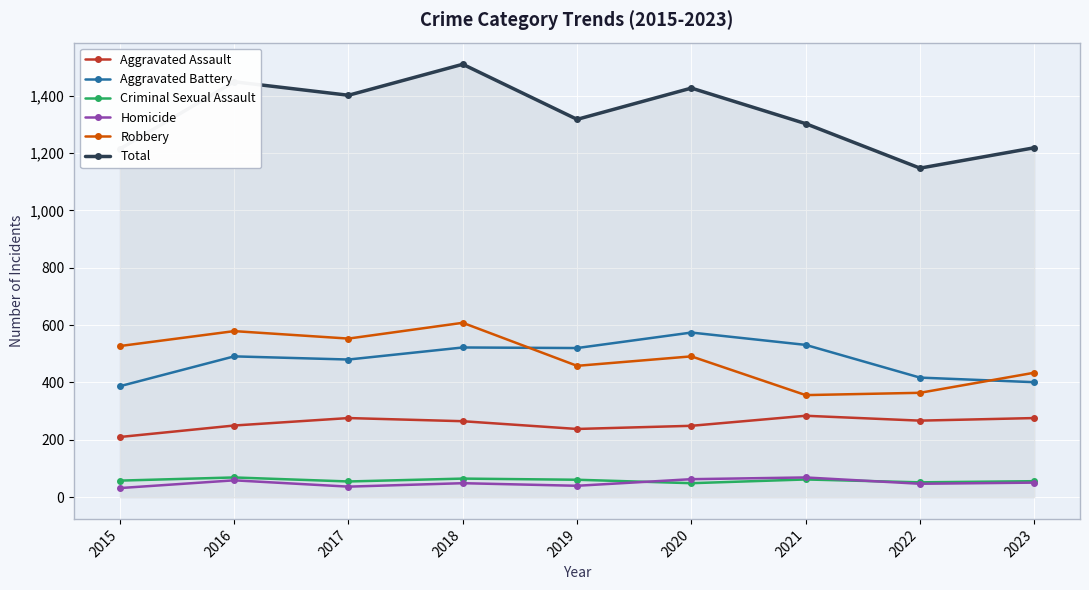

Which series has the largest total across all categories?

Total